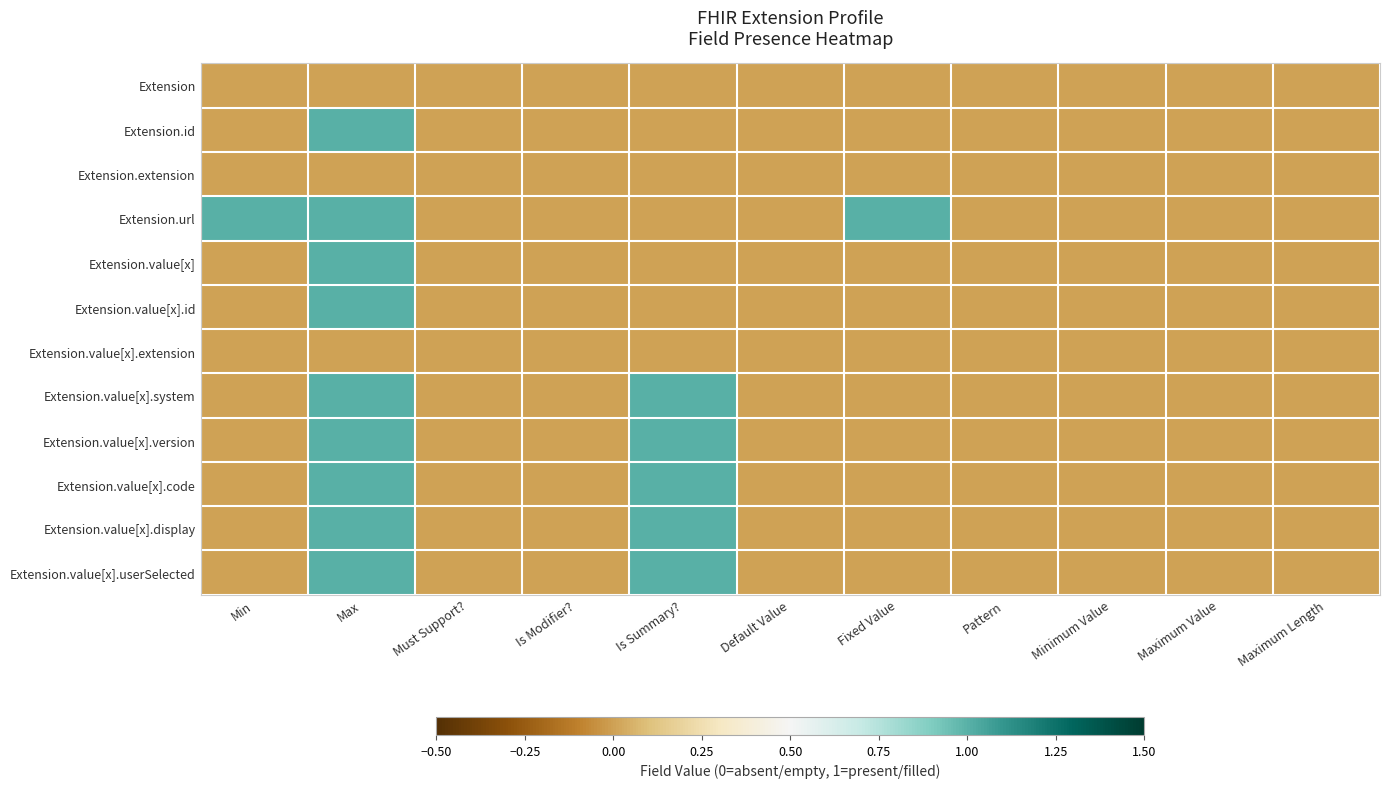

At how many categories does at least one series exceed 0?

4